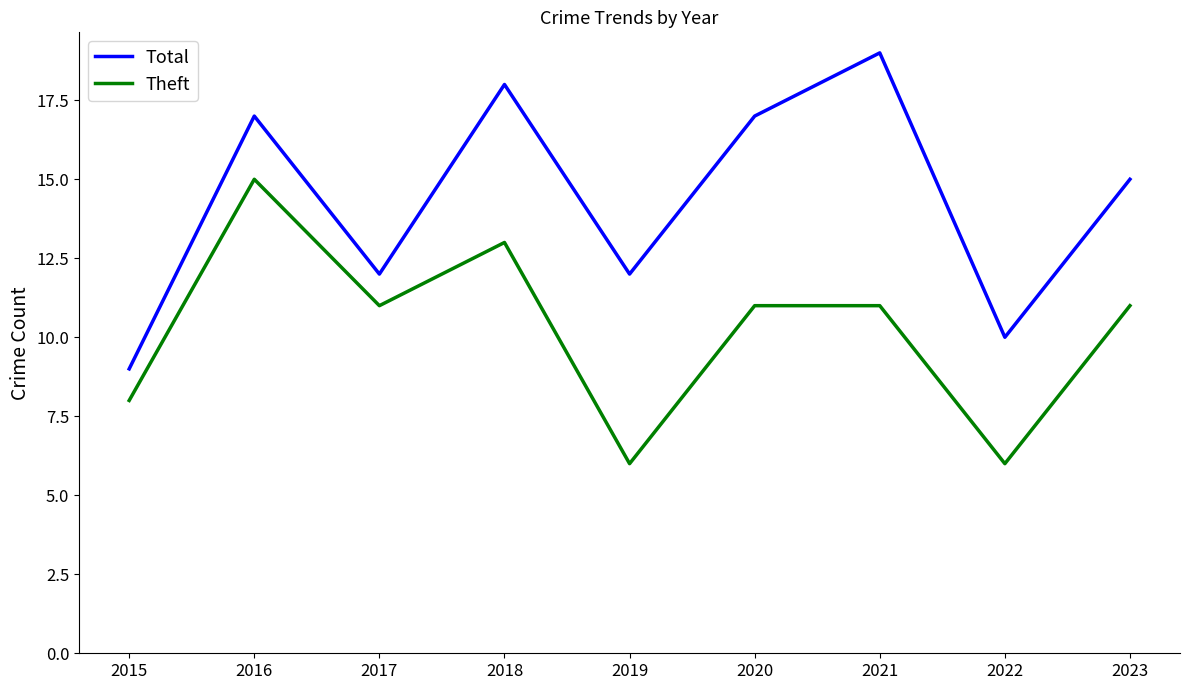

What is the approximate value of Theft at 2017?

11